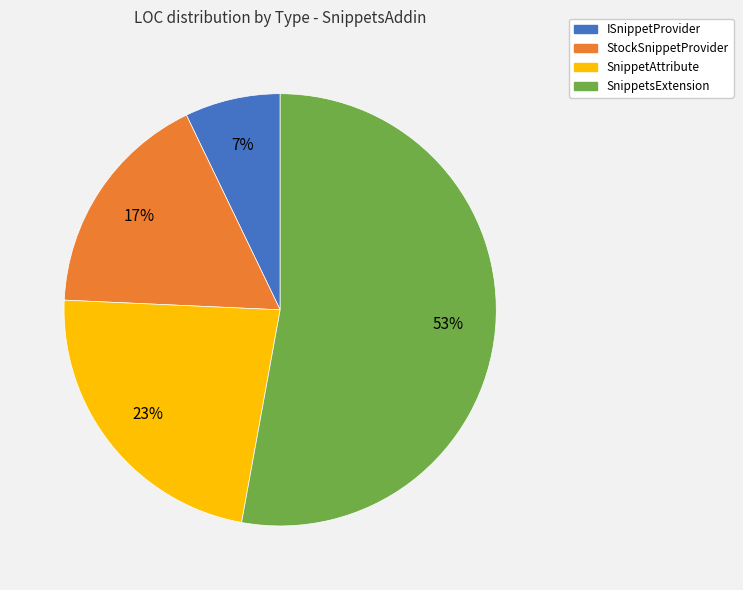

To the nearest percent, what is the average slice percentage?

25%